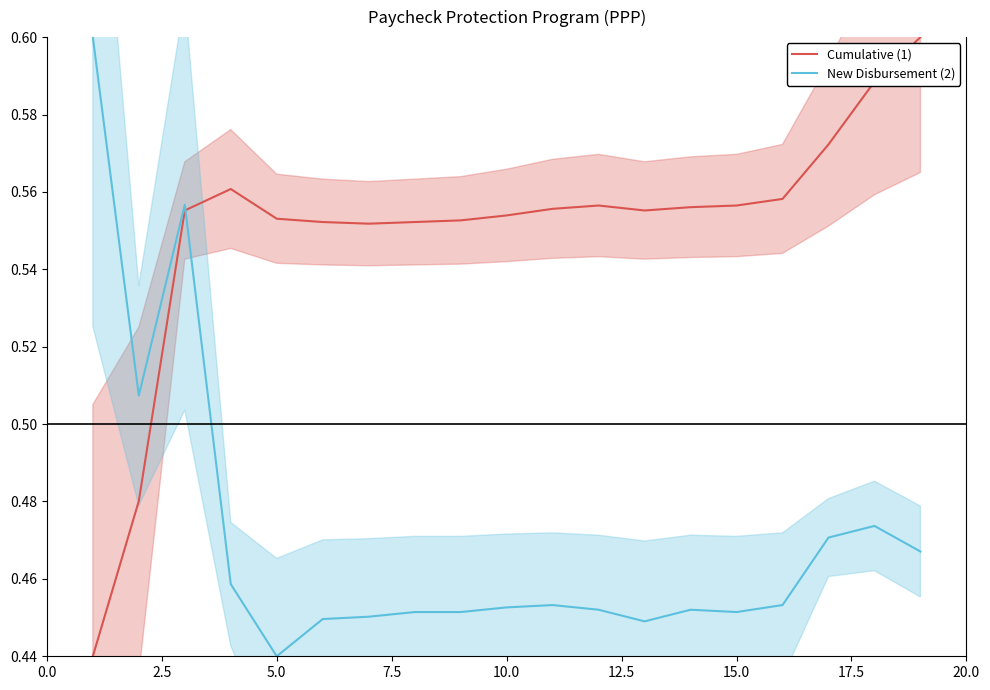

What is the difference between the maximum and second lowest values in the Cumulative (1) series?

0.1